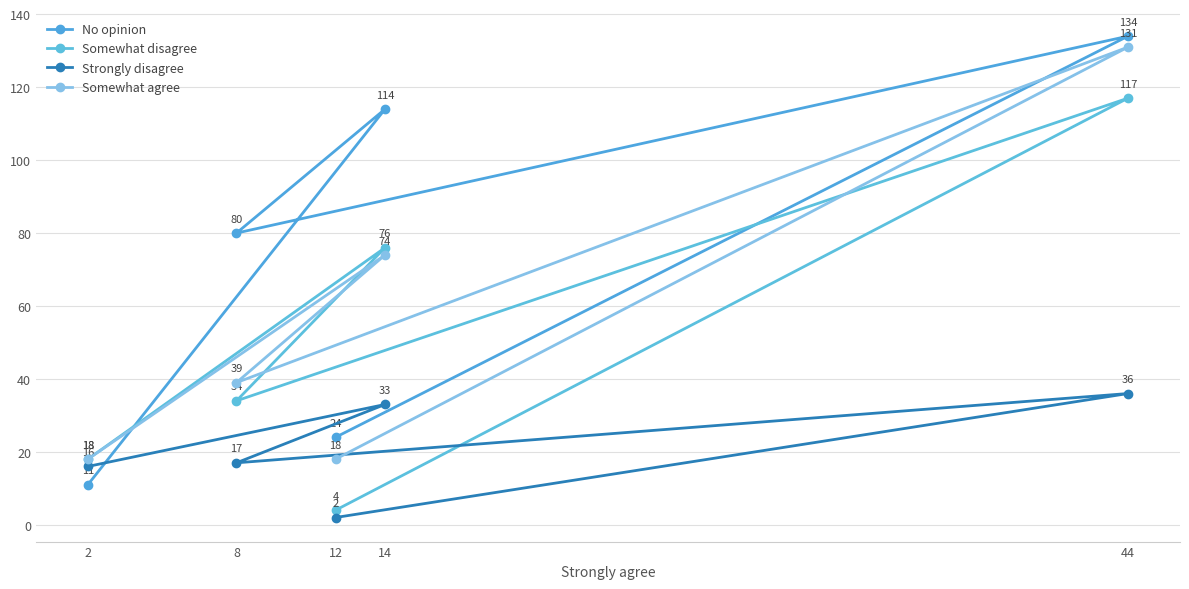

True or false: Somewhat disagree and Strongly disagree intersect in this chart.

False